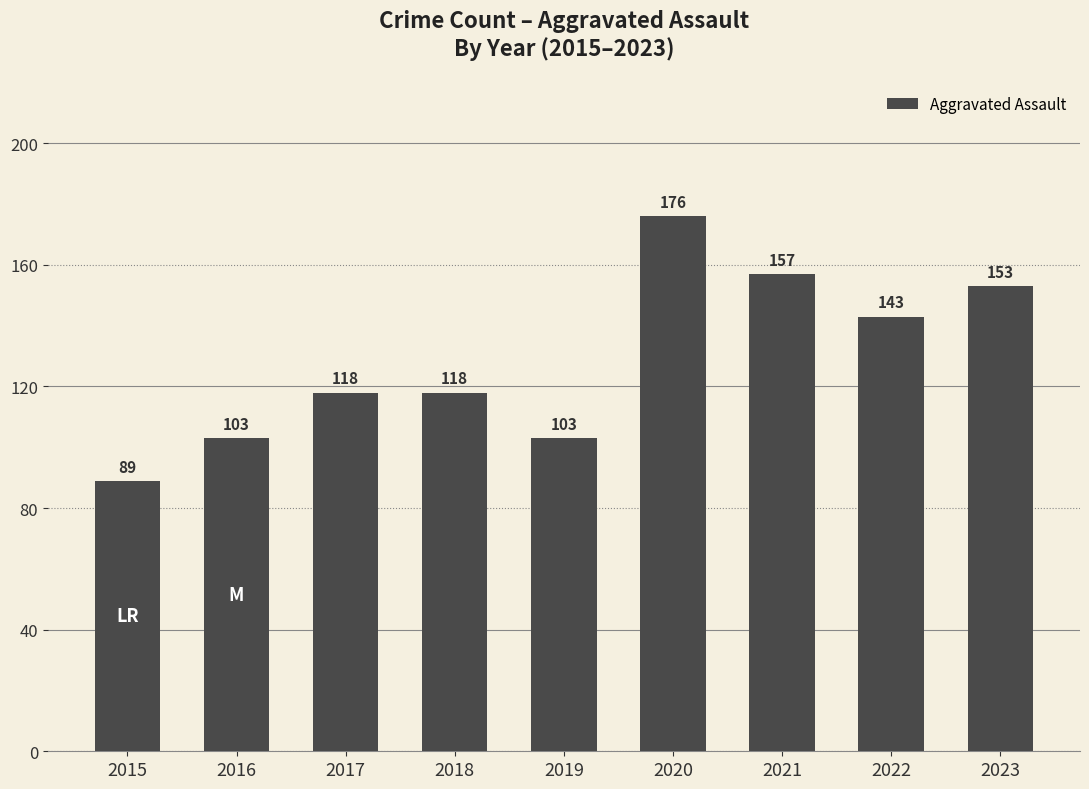

The chart shows a value of 118 at 2017. True or false?

True